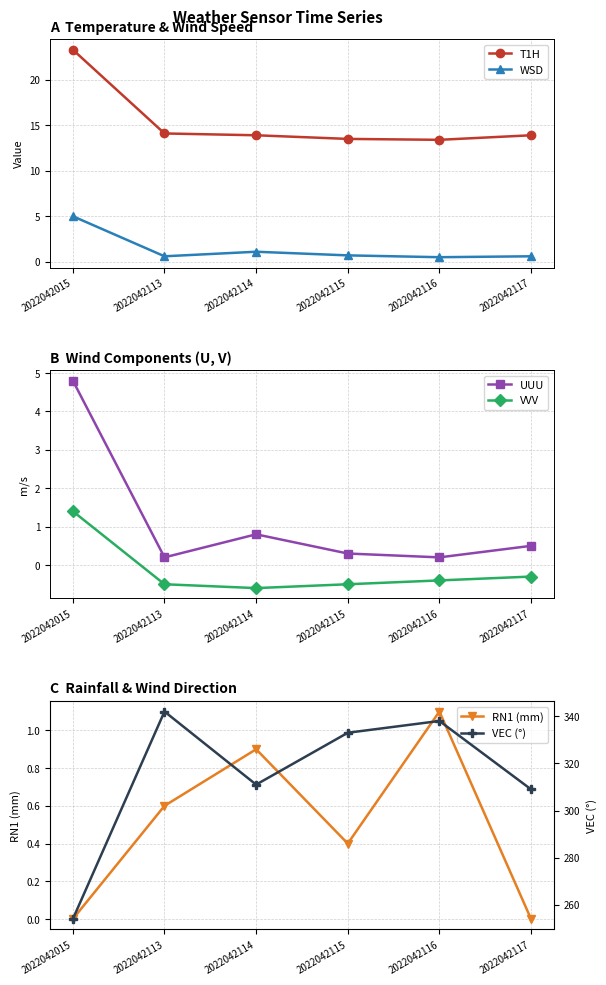

At which label does RN1 (mm) reach its peak?

2022042116